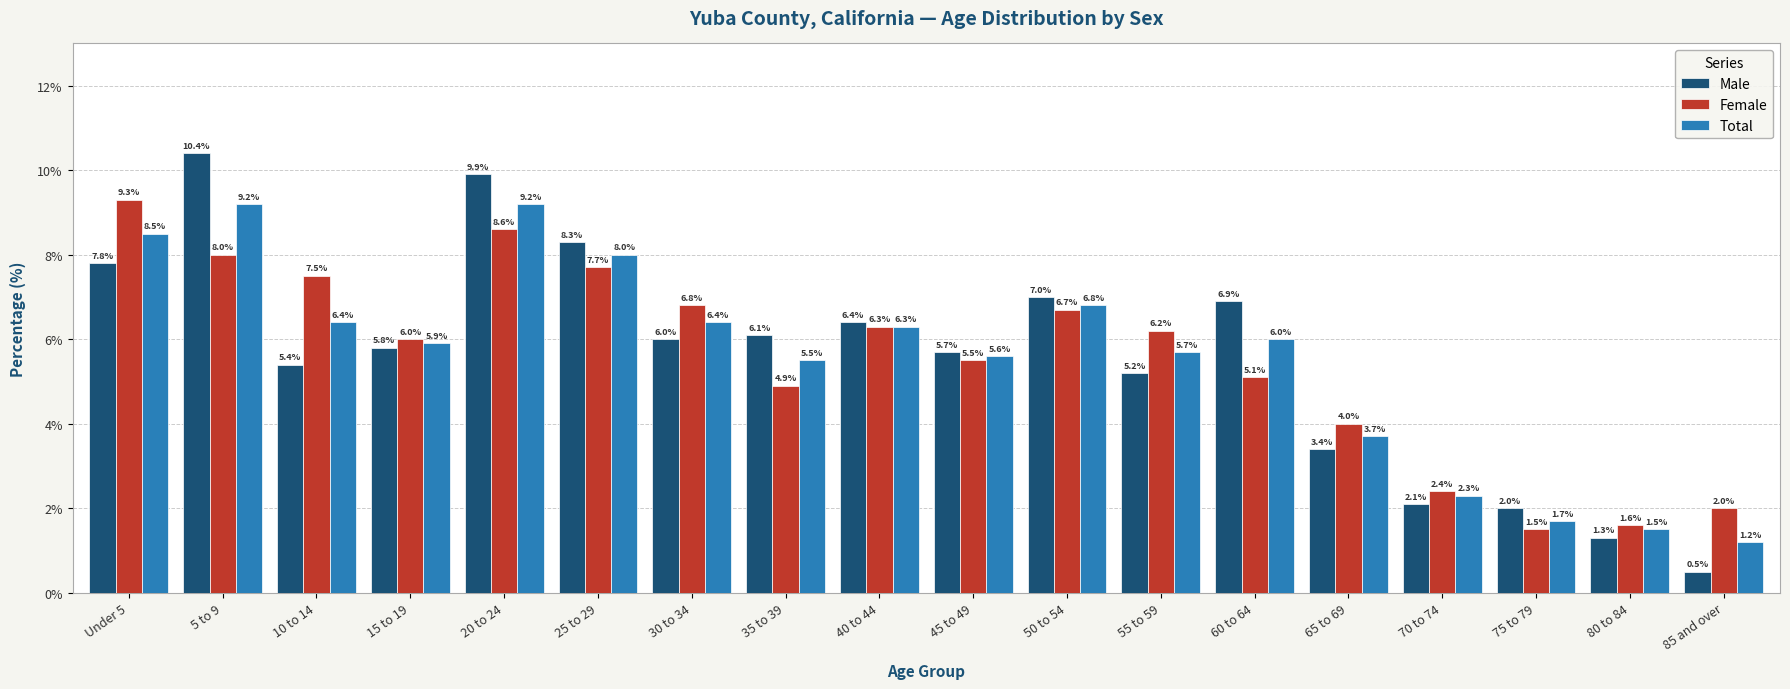

What are all the series names shown in the legend?

Male, Female, Total